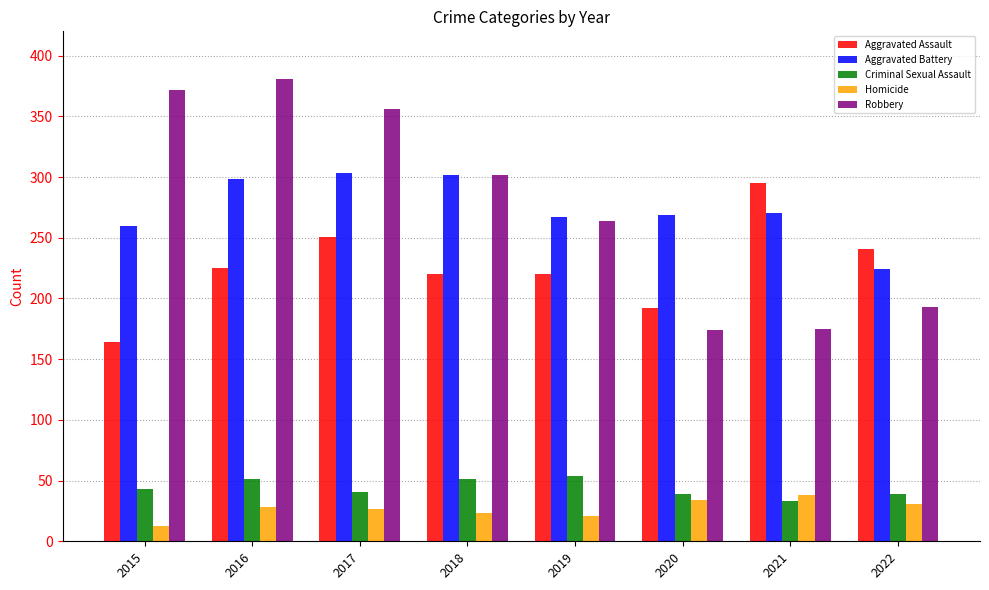

At 2015, list the series in order from largest to smallest.

Robbery, Aggravated Battery, Aggravated Assault, Criminal Sexual Assault, Homicide